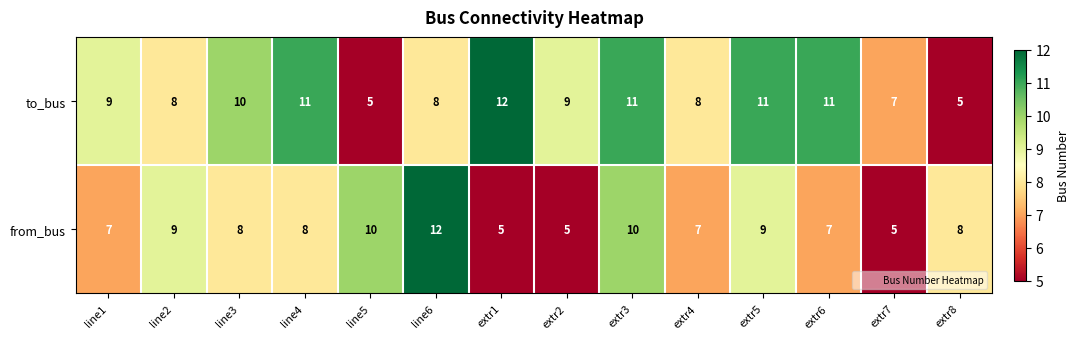

At which category is the sum across all series the highest?

extr3